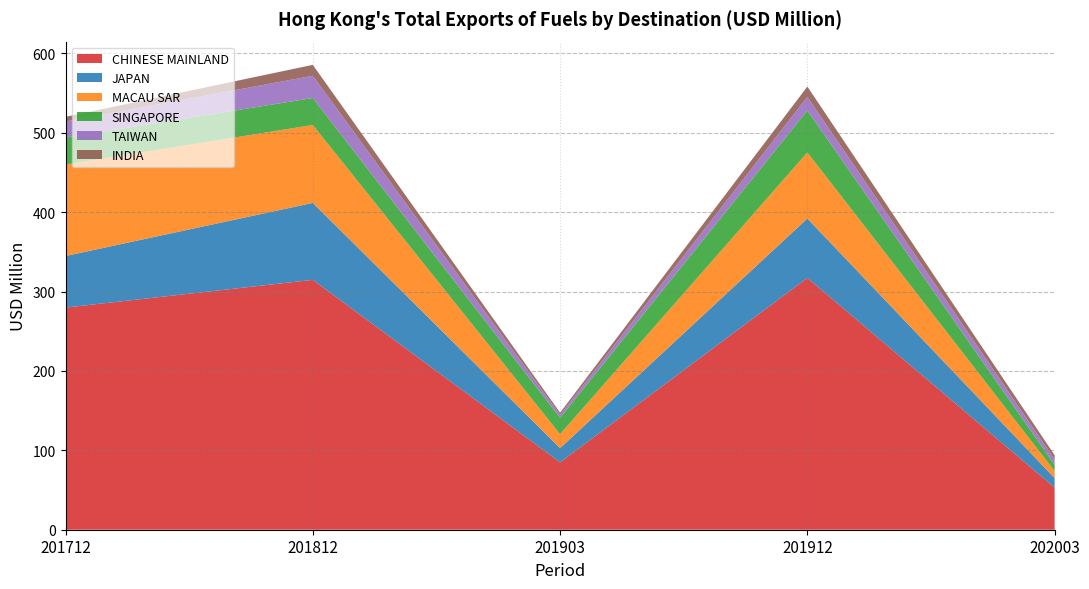

Reading left to right, list all the values displayed in this chart.

CHINESE MAINLAND: 279.9	314.8	84.9	317.2	53.0
JAPAN: 65.0	96.9	17.9	74.8	12.0
MACAU SAR: 115.2	98.2	17.6	83.2	8.8
SINGAPORE: 33.8	34.0	20.7	52.9	7.8
TAIWAN: 20.4	28.0	3.7	17.1	6.7
INDIA: 5.9	13.7	2.7	13.1	5.5